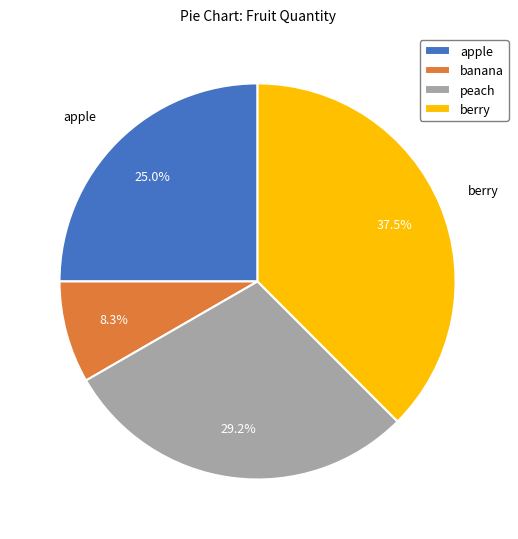

What percentage is the peach slice, to the nearest percent?

29%